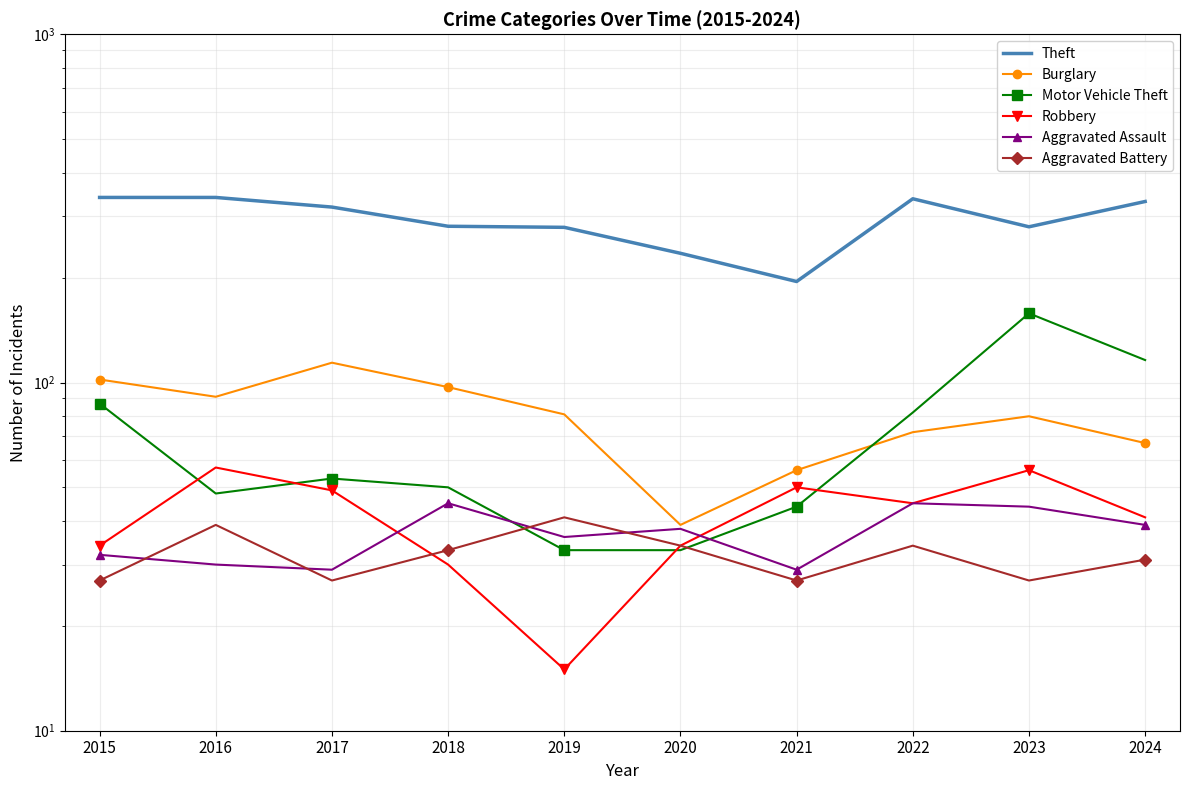

What is the difference between the Motor Vehicle Theft values at 2016 and 2024?

68